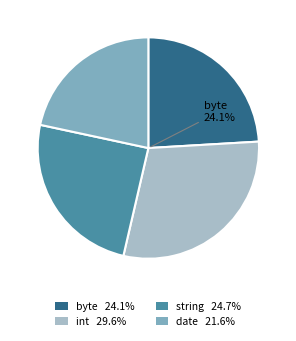

Between byte and int, which is larger?

int